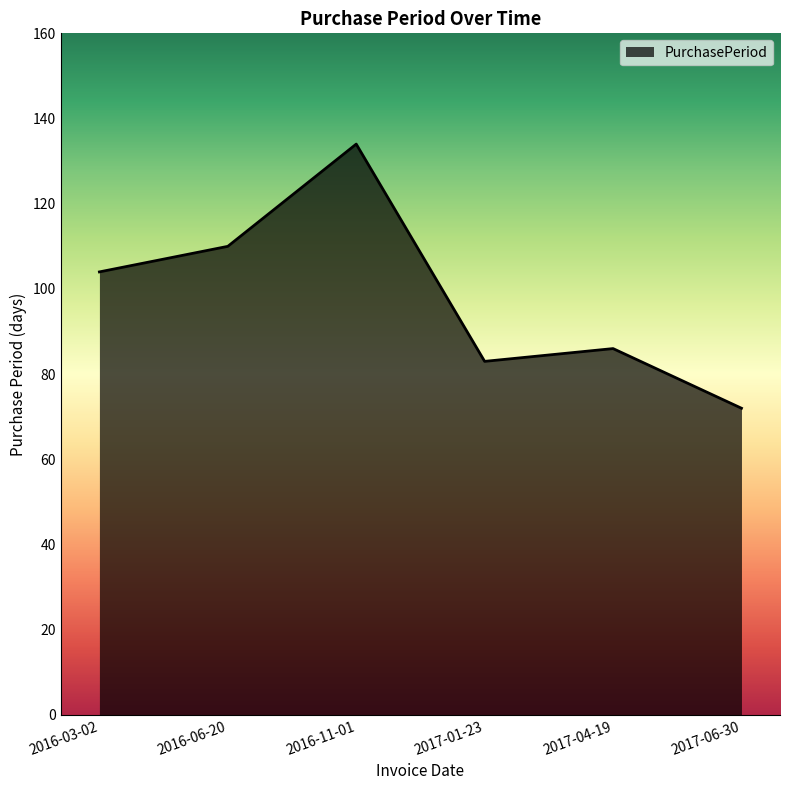

Count the number of data series in this chart.

1